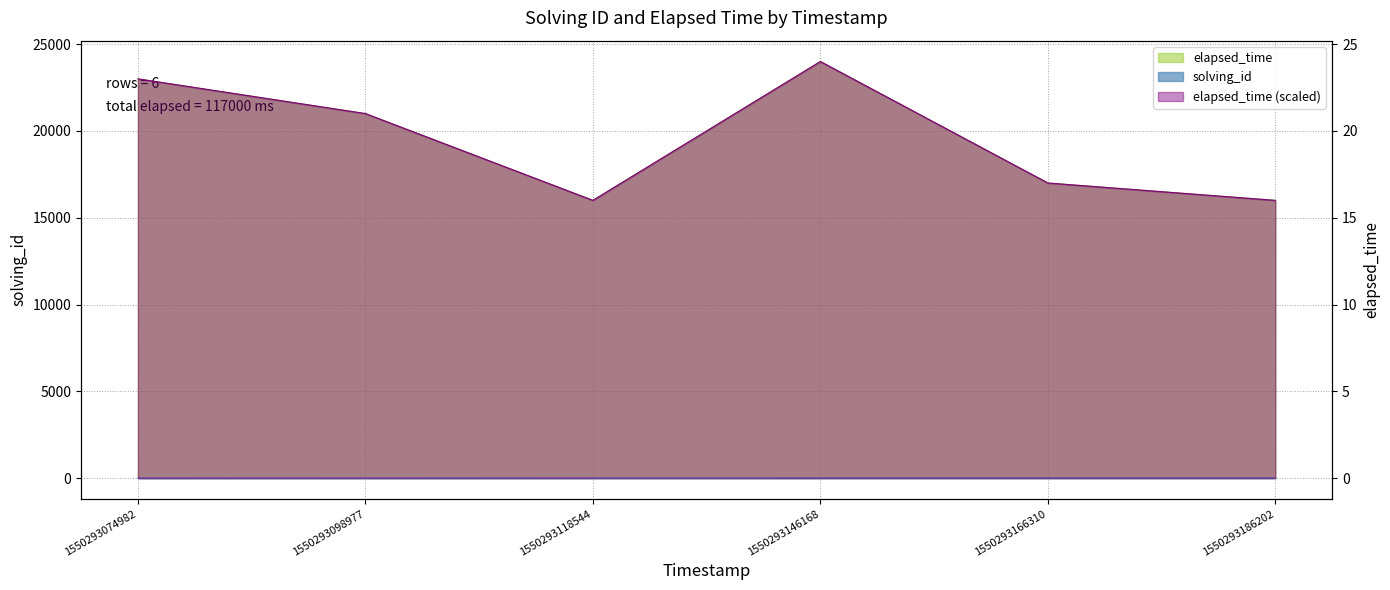

Reading left to right, what are all the values shown in this chart?

solving_id: 1	2	3	4	5	6
elapsed_time: 23000	21000	16000	24000	17000	16000